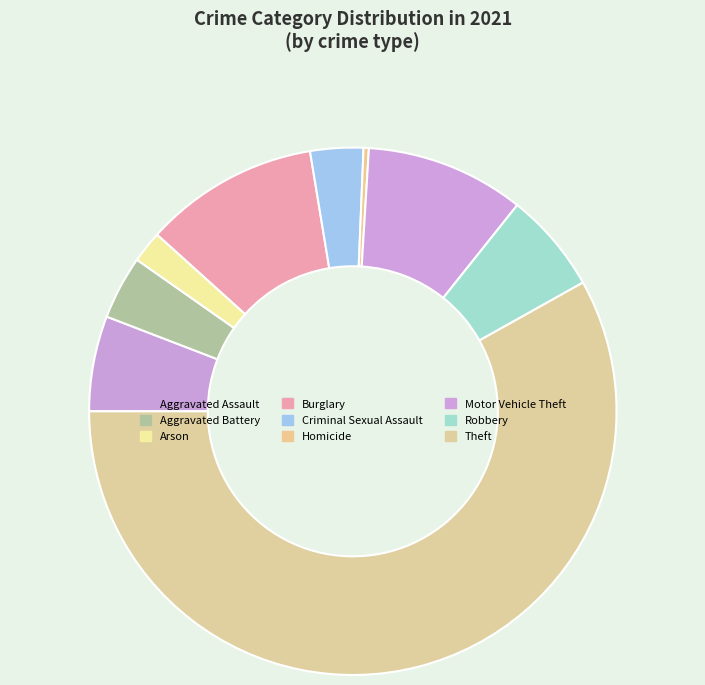

To the nearest percent, what is the combined percentage of Motor Vehicle Theft and Arson?

12%